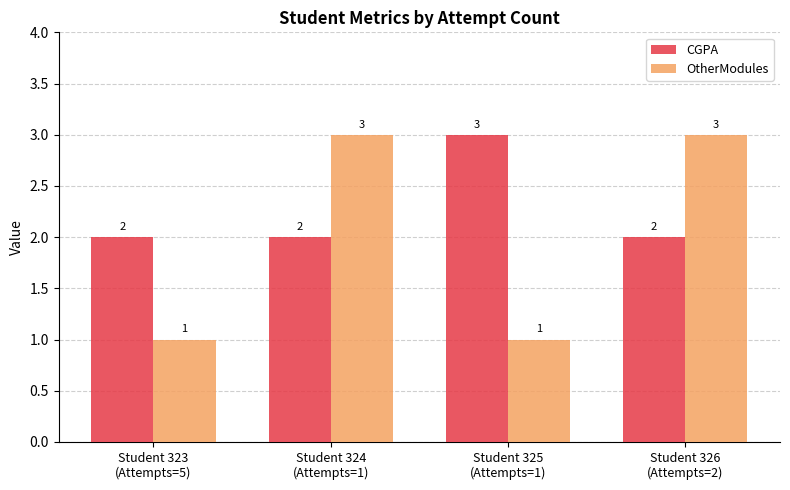

Which series has the widest spread of values?

OtherModules